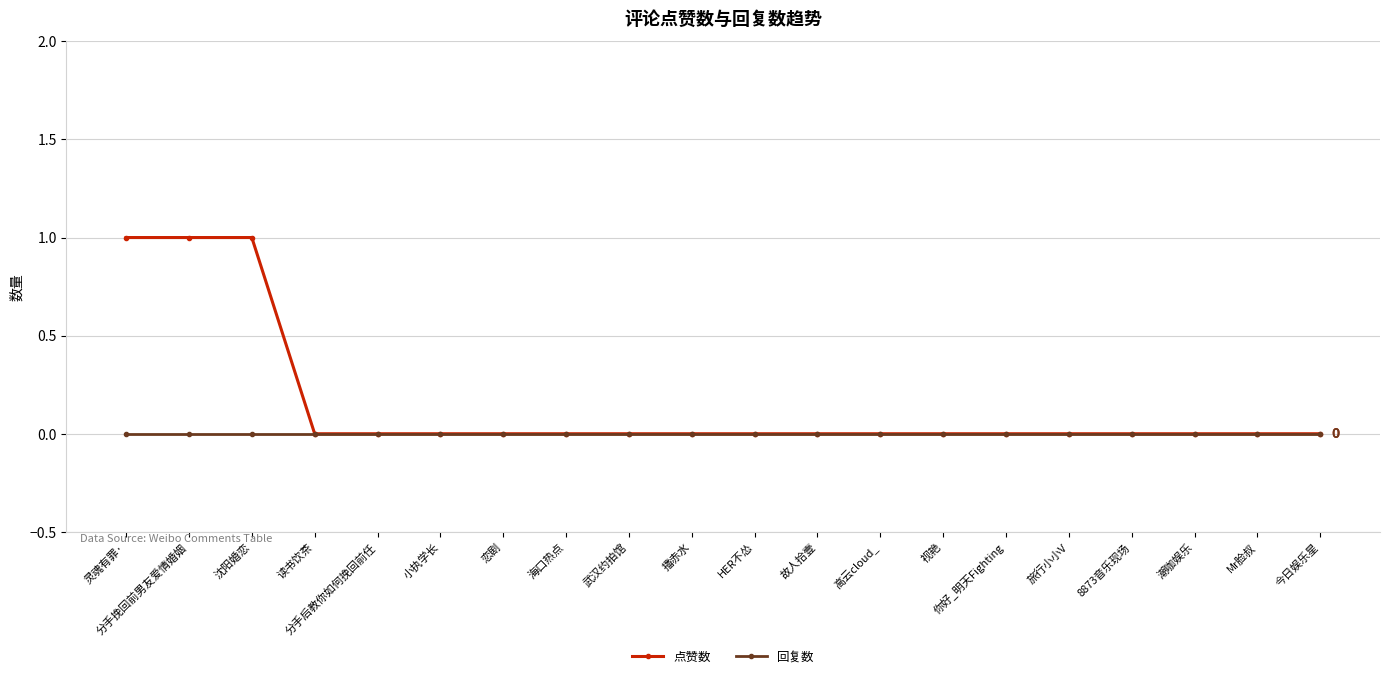

Which series has the widest spread of values?

点赞数